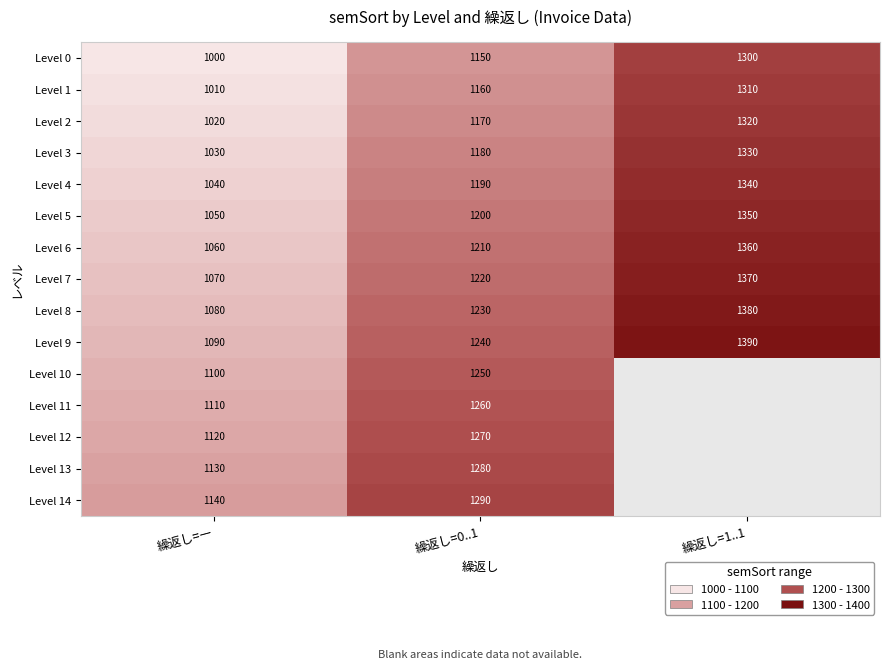

Count the number of data series in this chart.

15